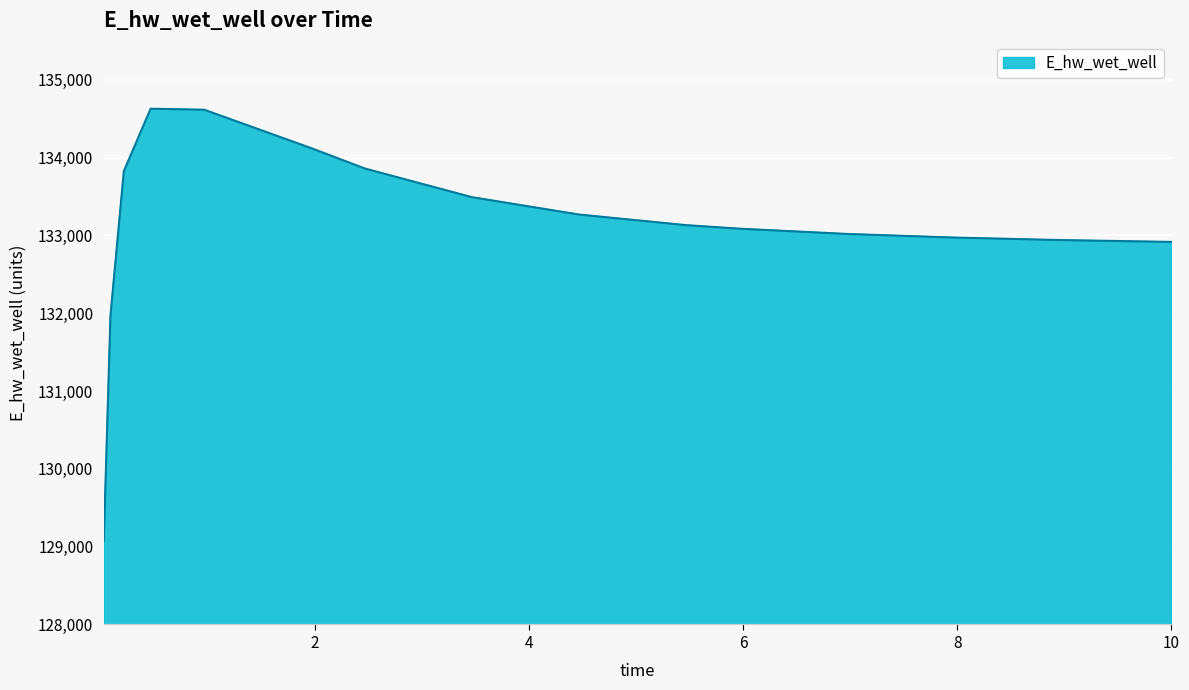

What is the smallest value displayed?

129070.3